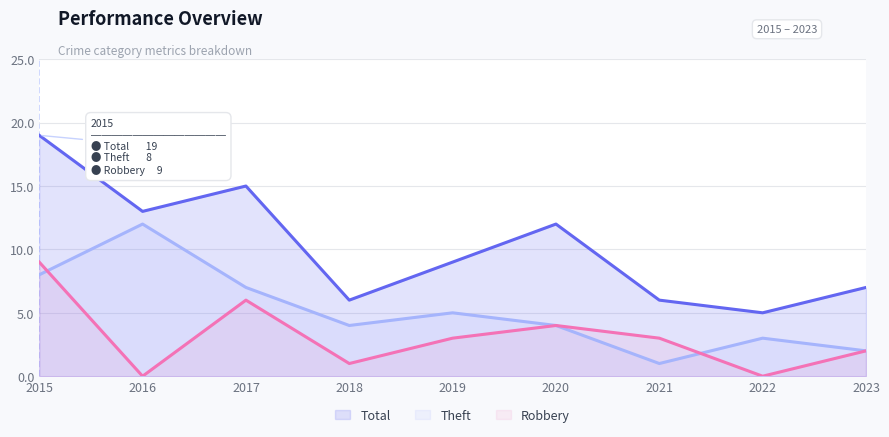

At which category does the chart reach its peak across all series?

2015